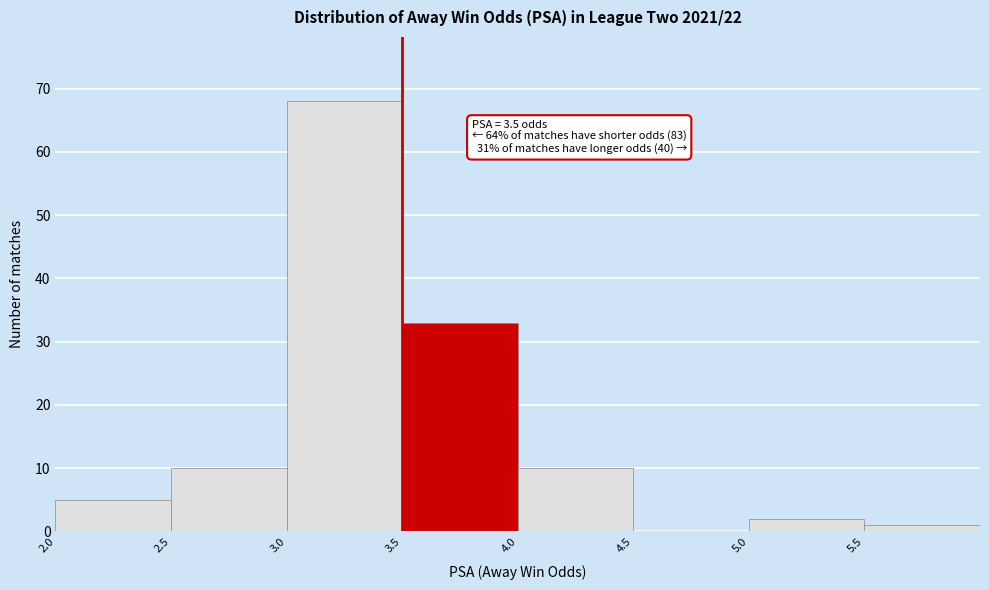

Over which range of the x-axis is the bar tallest?

3.0 to 3.5